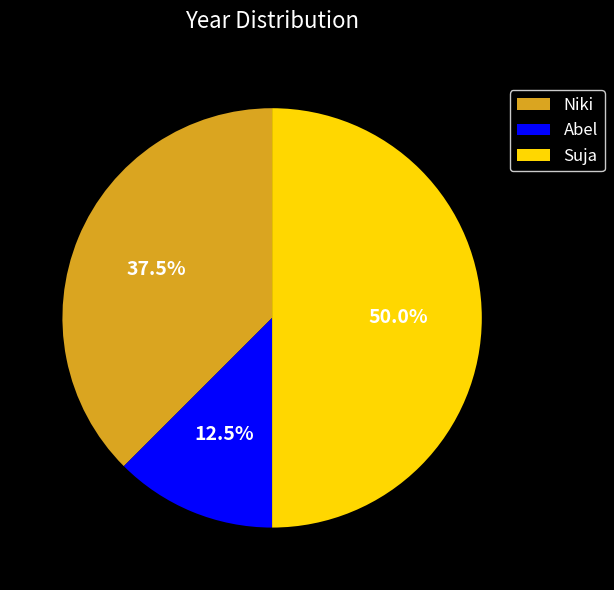

Is Niki the majority of the pie?

No